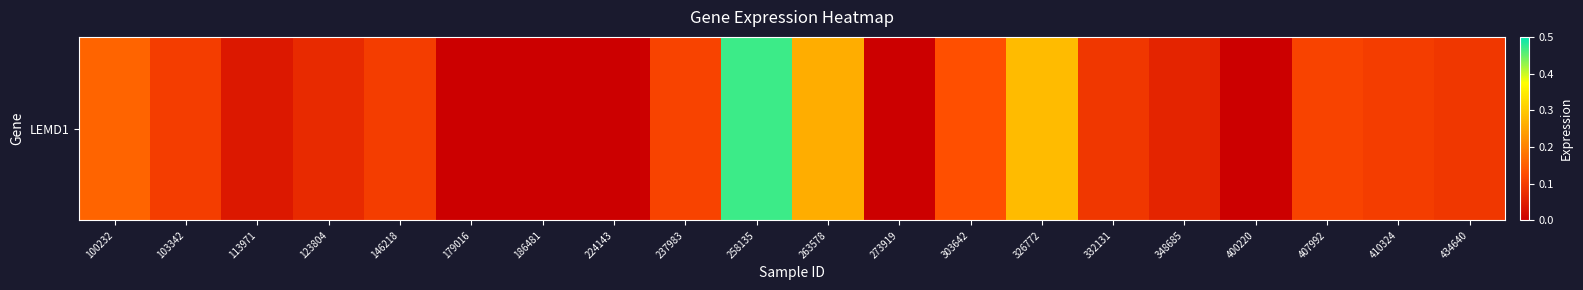

Which category has the lowest value across all series?

179016